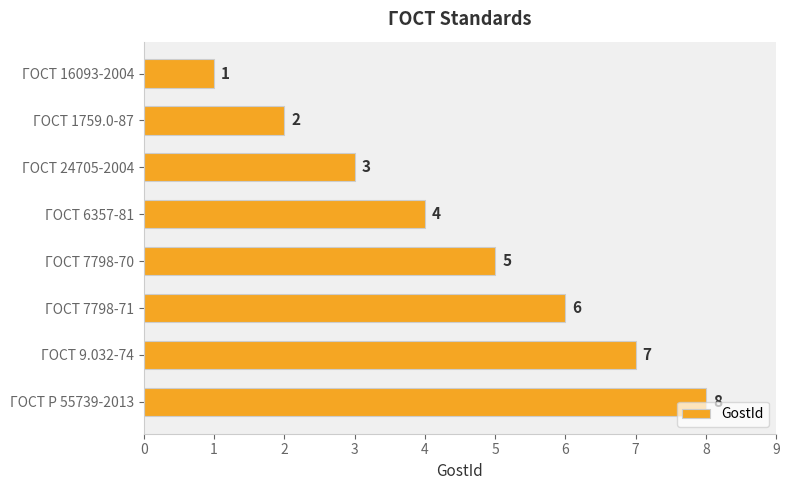

What is the maximum value shown in the chart?

8